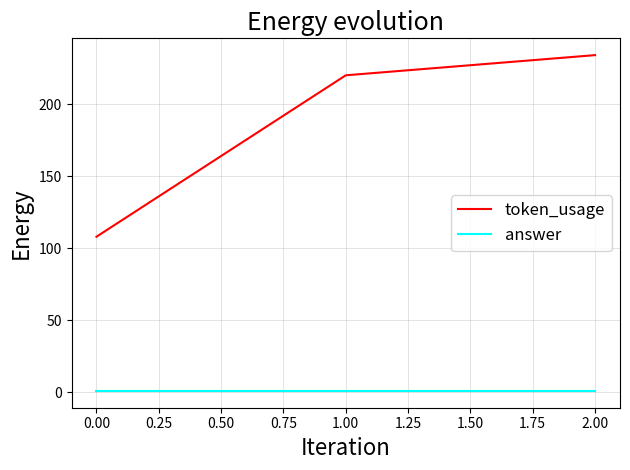

At which category is the sum across all series the highest?

2.00